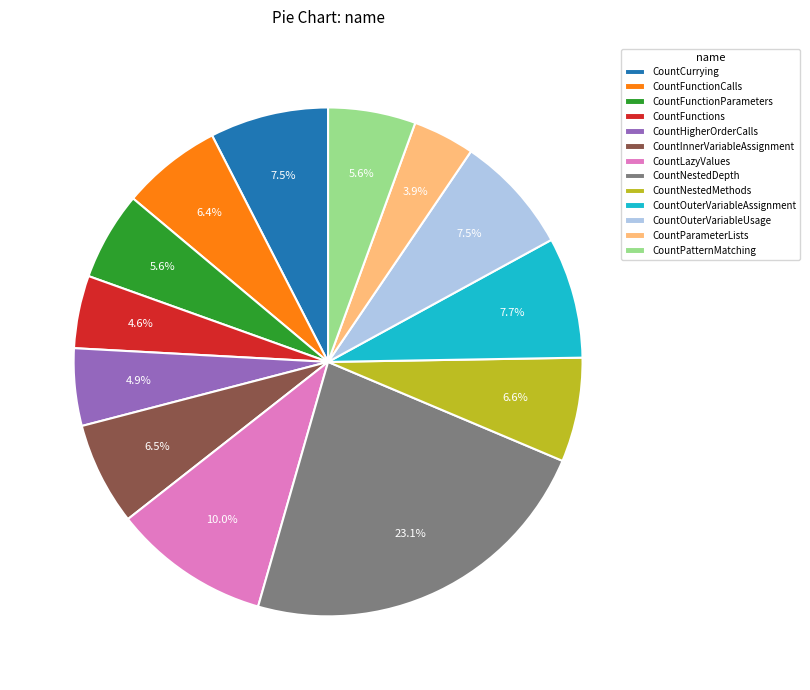

To the nearest percent, what percentage of the pie is CountPatternMatching?

6%